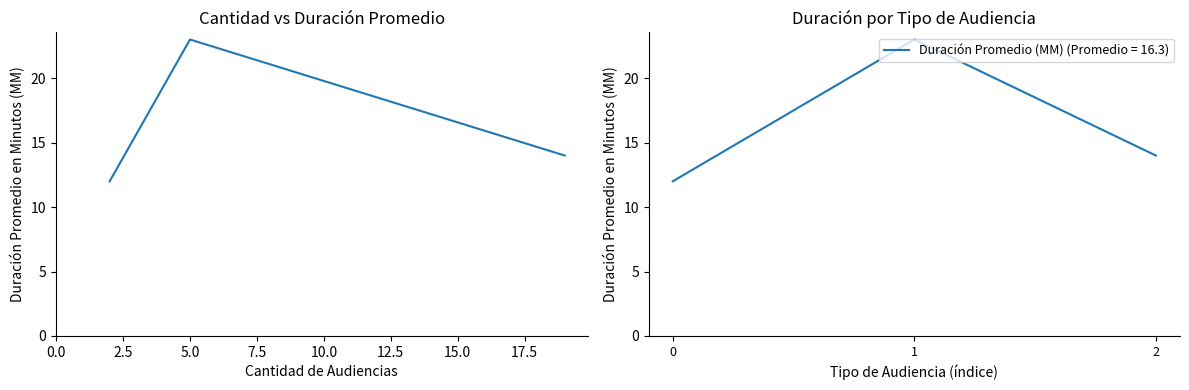

Is it true that Duración Promedio (MM) (Promedio = 16.3) equals 12 at 0?

True